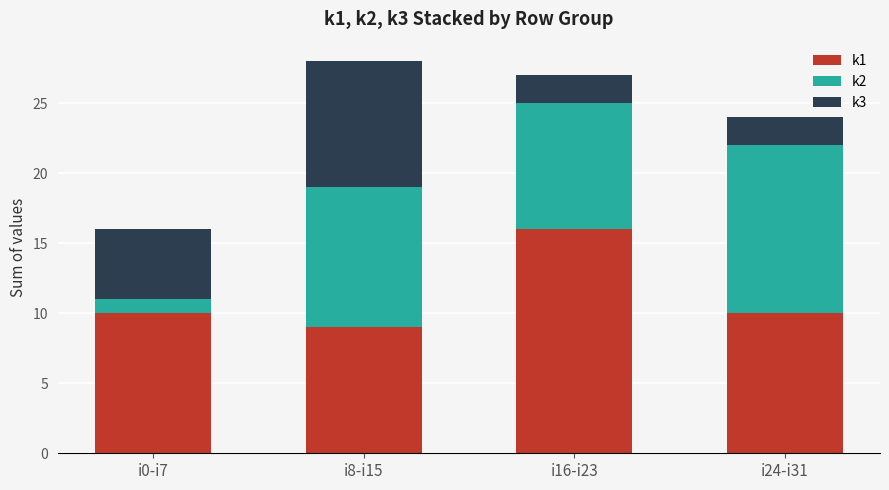

What are all the series names shown in the legend?

k1, k2, k3